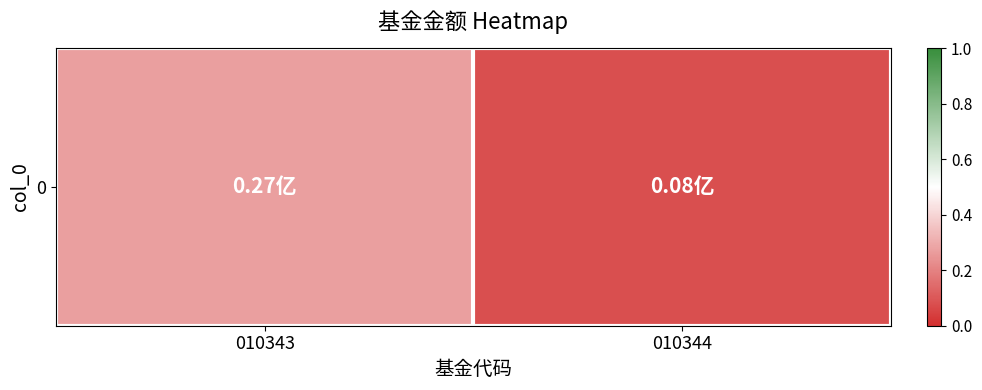

Reading right to left, list all the values displayed in this chart.

0.1	0.3